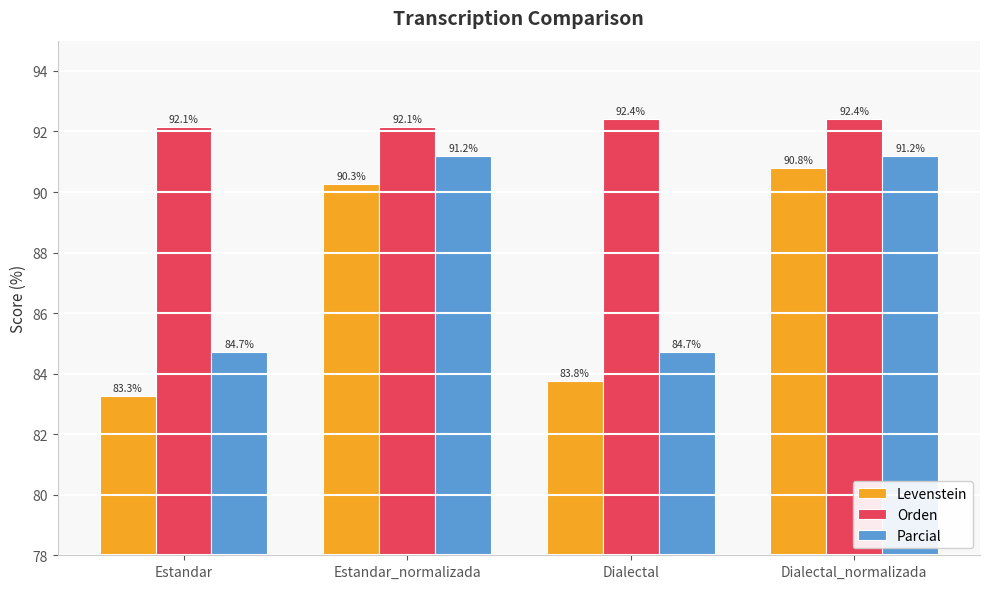

Rank the series at Dialectal from highest to lowest value.

Orden, Parcial, Levenstein